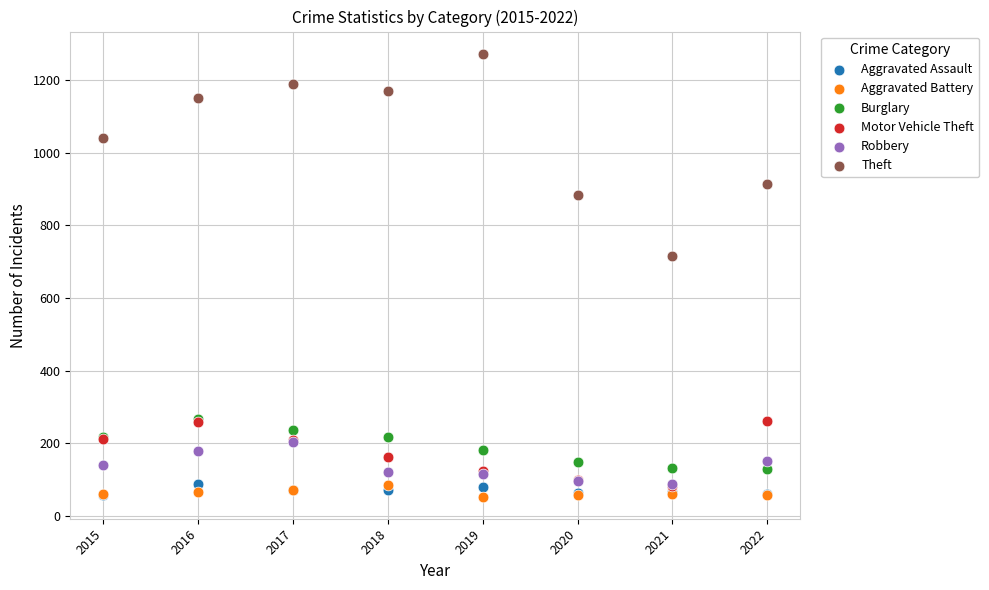

Across all series, what Y value is closest to 662?

716